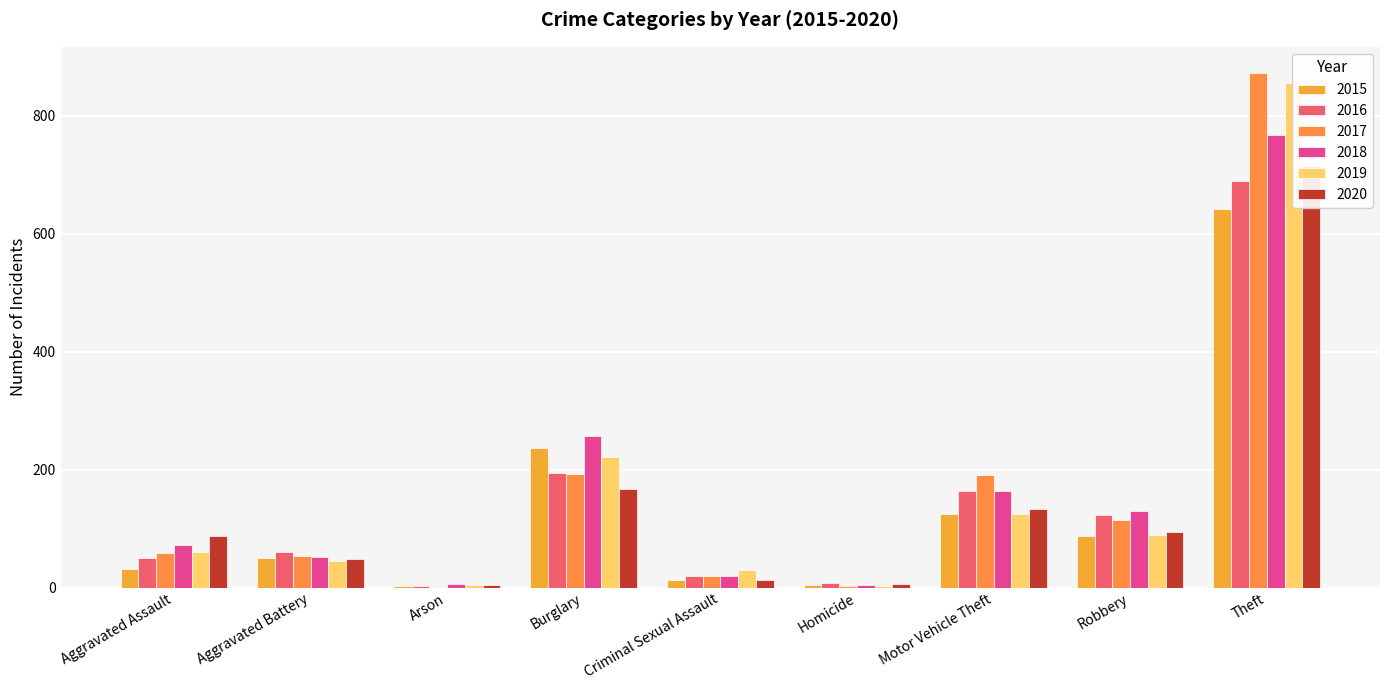

What is the approximate value of 2016 at Homicide, to the nearest 10?

10